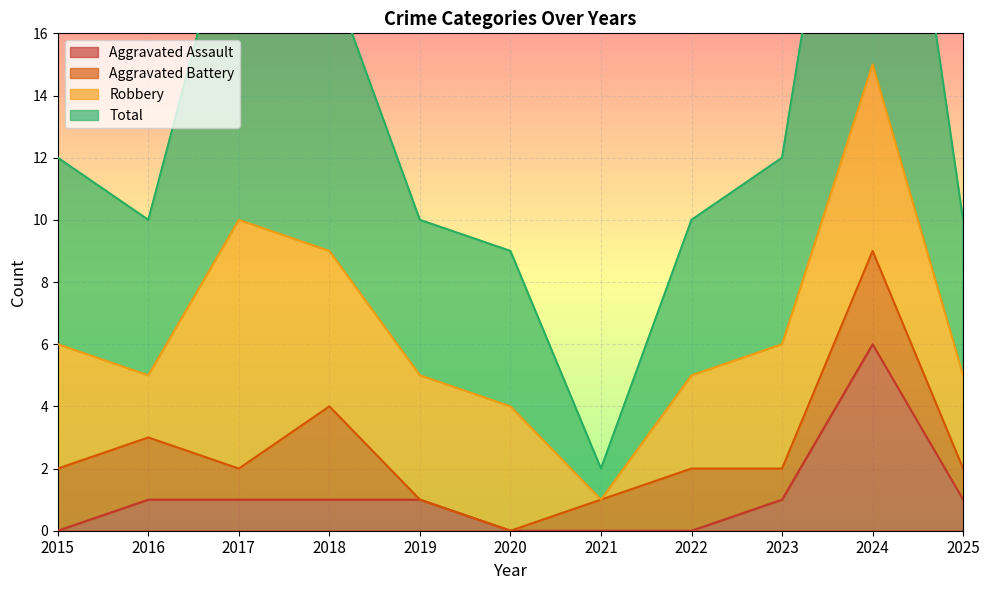

At which category does Aggravated Assault reach its first local peak?

2024